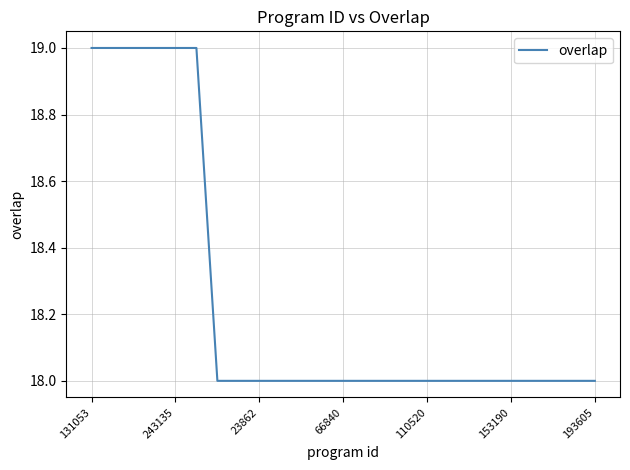

What is the difference between the second highest and second lowest values?

1